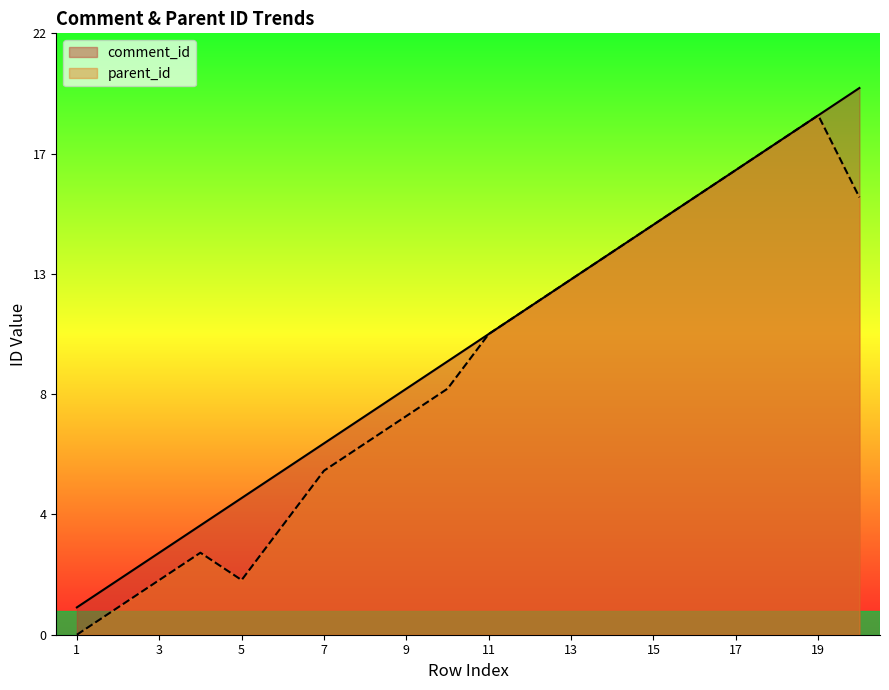

At which category does the chart reach its peak across all series?

20